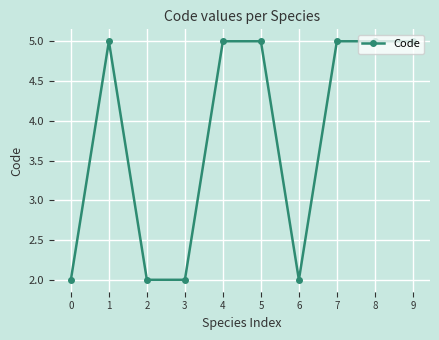

What is the difference between the values at 4 and 2?

3